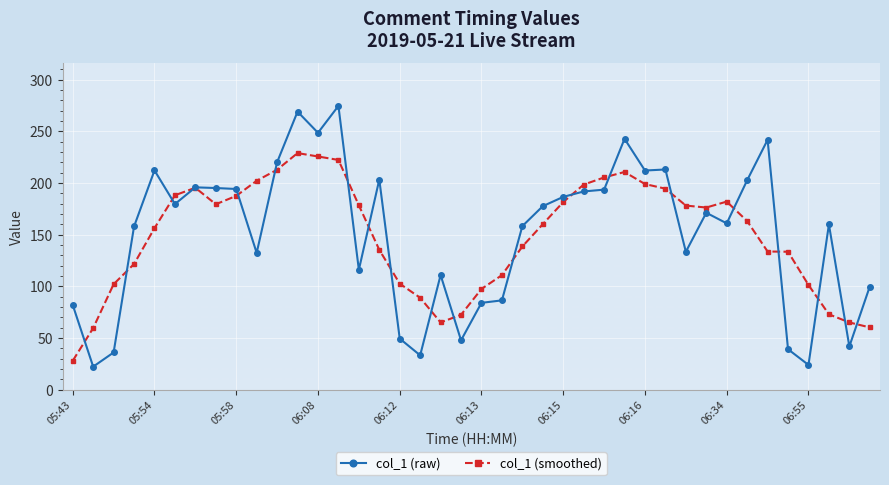

Which series has the widest spread of values?

col_1 (raw)